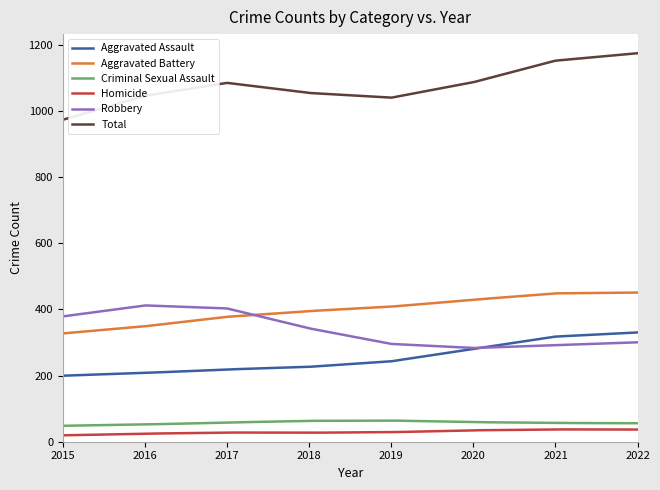

Which series has the largest range (max minus min)?

Total